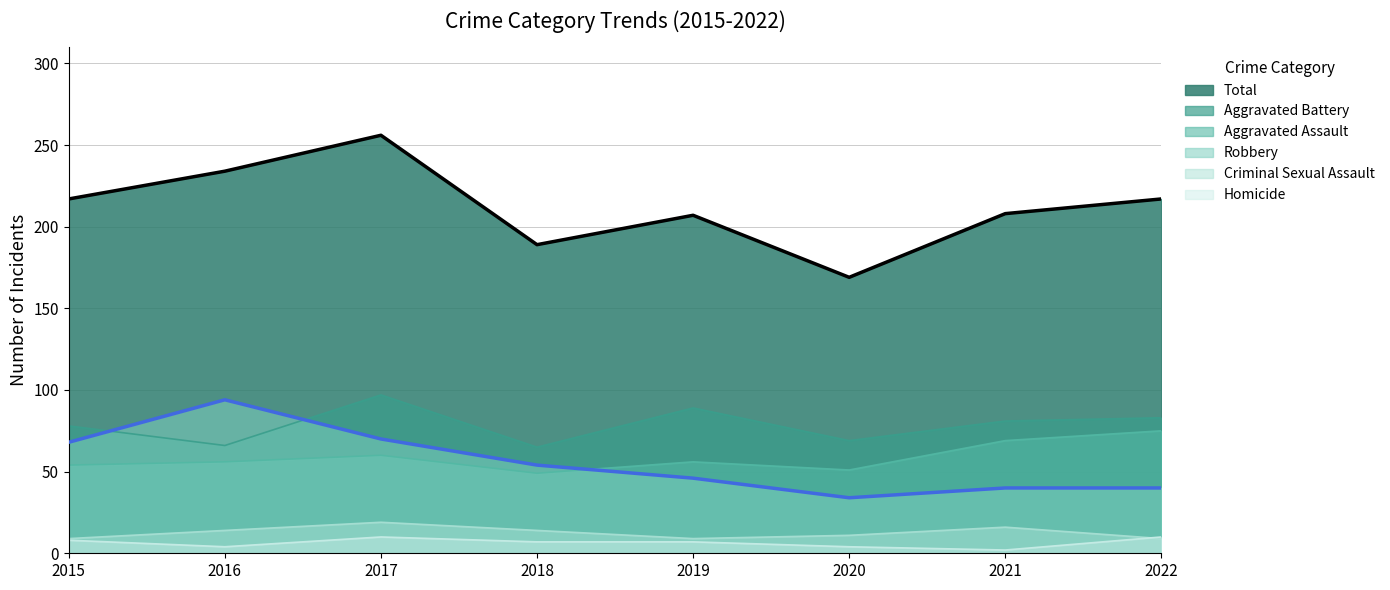

True or false: Homicide and Aggravated Battery cross at least once.

False